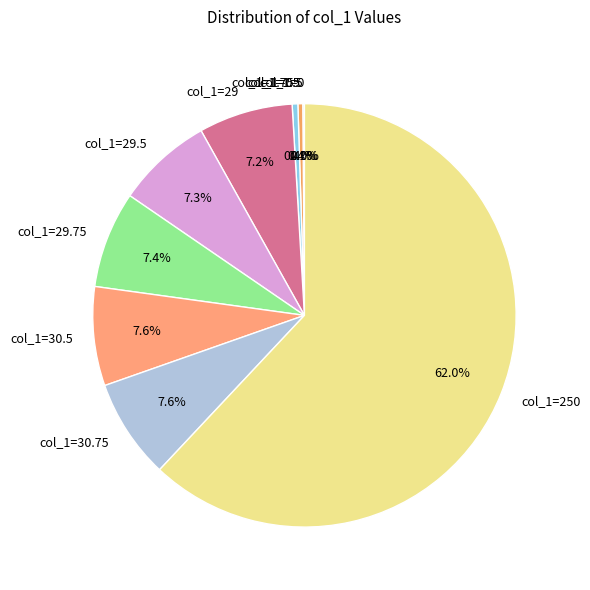

Which slice is the largest?

col_1=250